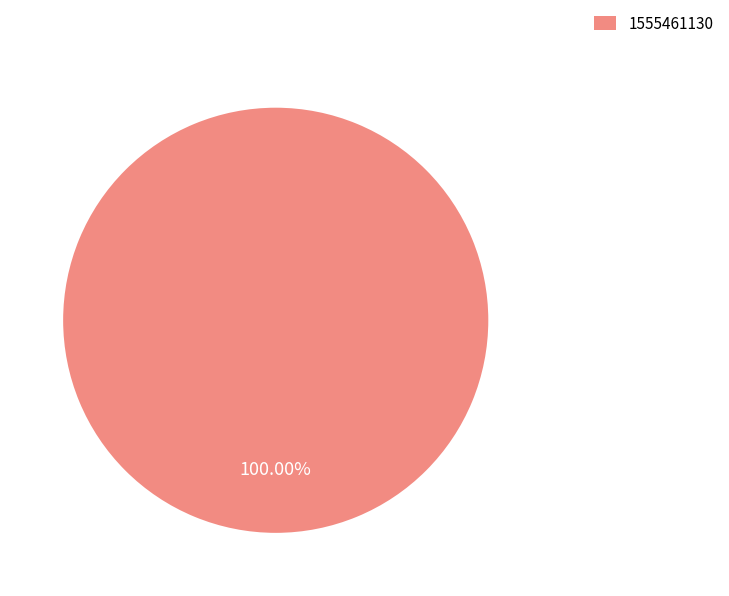

Rank the categories by value from highest to lowest.

1555461130